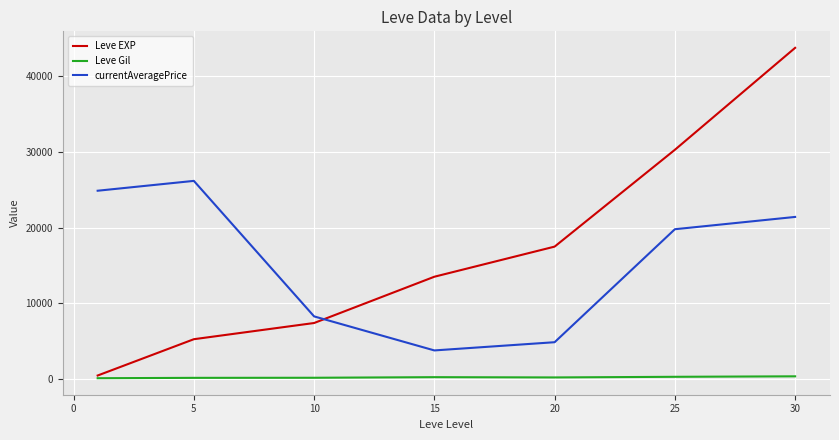

Which series has the largest total across all categories?

Leve EXP